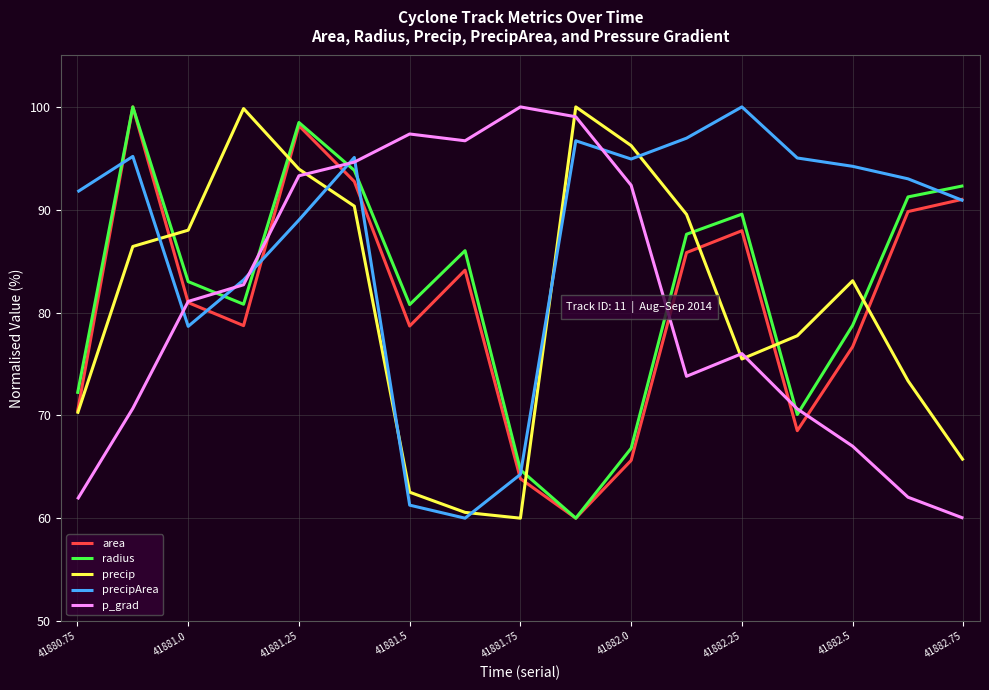

Which series has the largest total across all categories?

precipArea